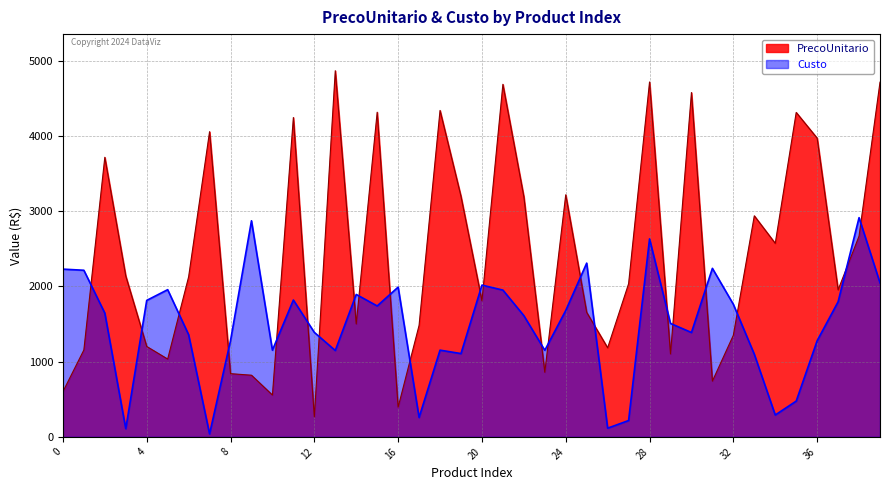

Rank the categories by PrecoUnitario value from lowest to highest.

12, 16, 10, 0, 31, 9, 8, 23, 5, 29, 1, 26, 4, 32, 17, 14, 25, 20, 37, 27, 6, 3, 34, 38, 33, 22, 19, 24, 2, 36, 7, 11, 35, 15, 18, 30, 21, 39, 28, 13